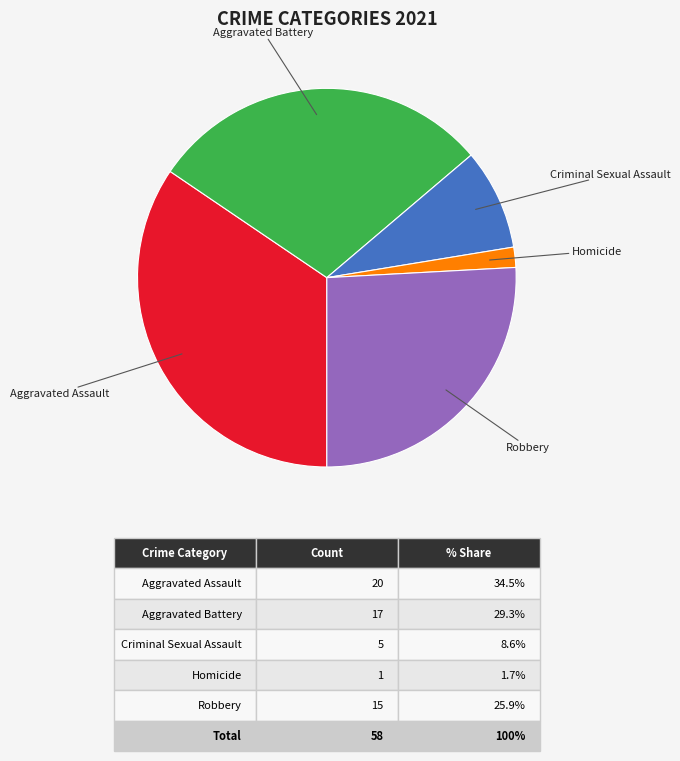

Is there a majority slice in this chart?

No